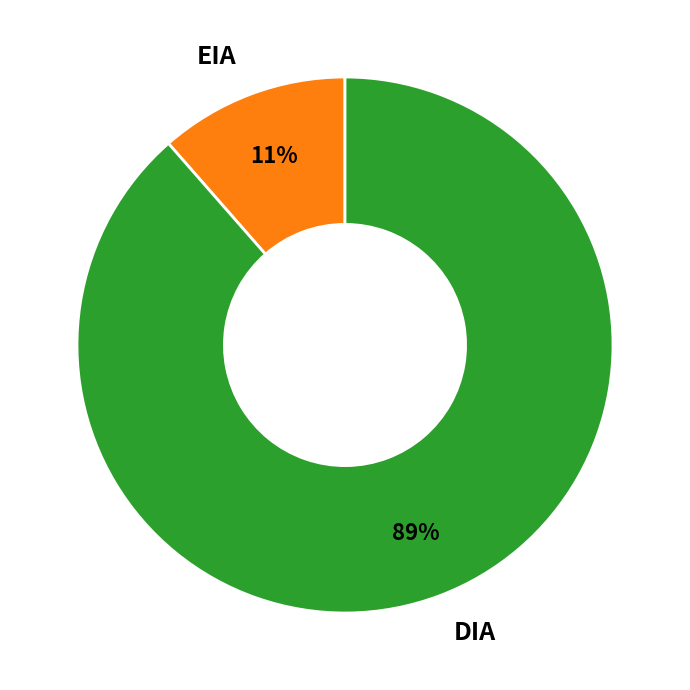

Which slice represents more than half of the pie?

DIA